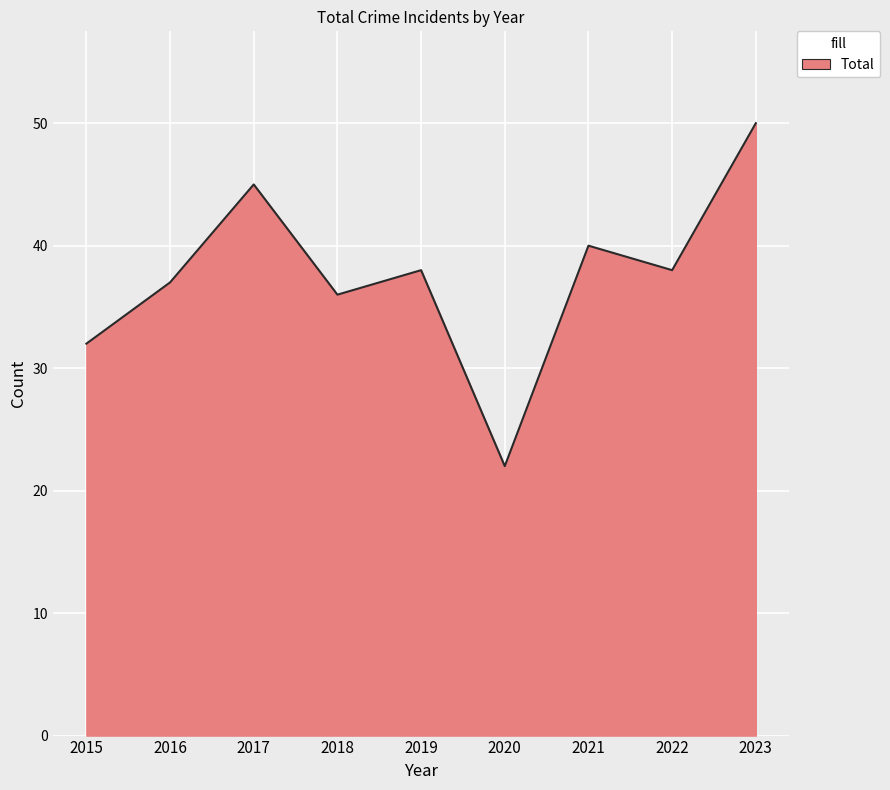

What is the difference between the values at 2023 and 2022?

12